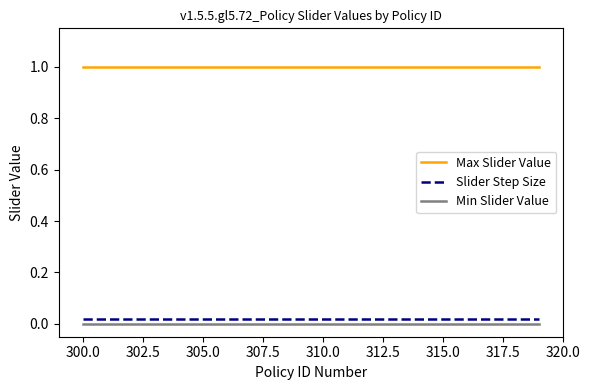

What is the maximum value shown in the chart?

1.0